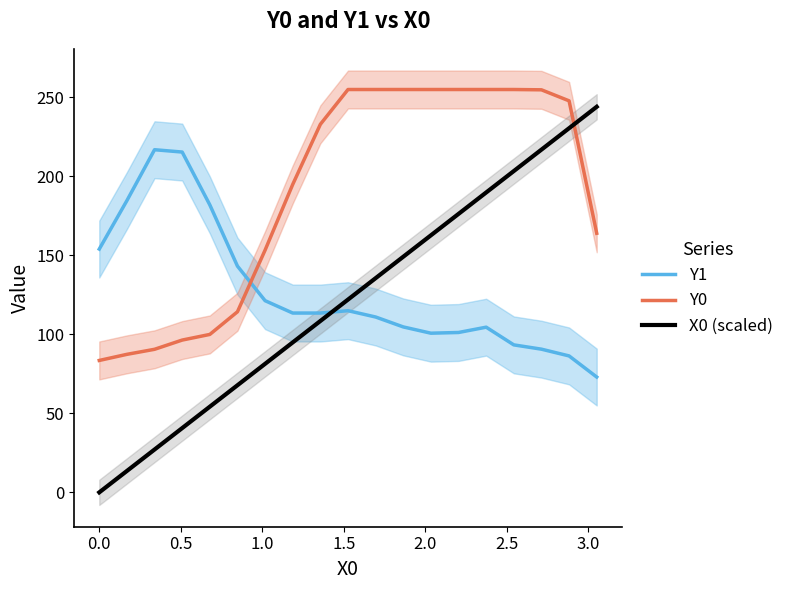

How many series are shown in this chart?

3